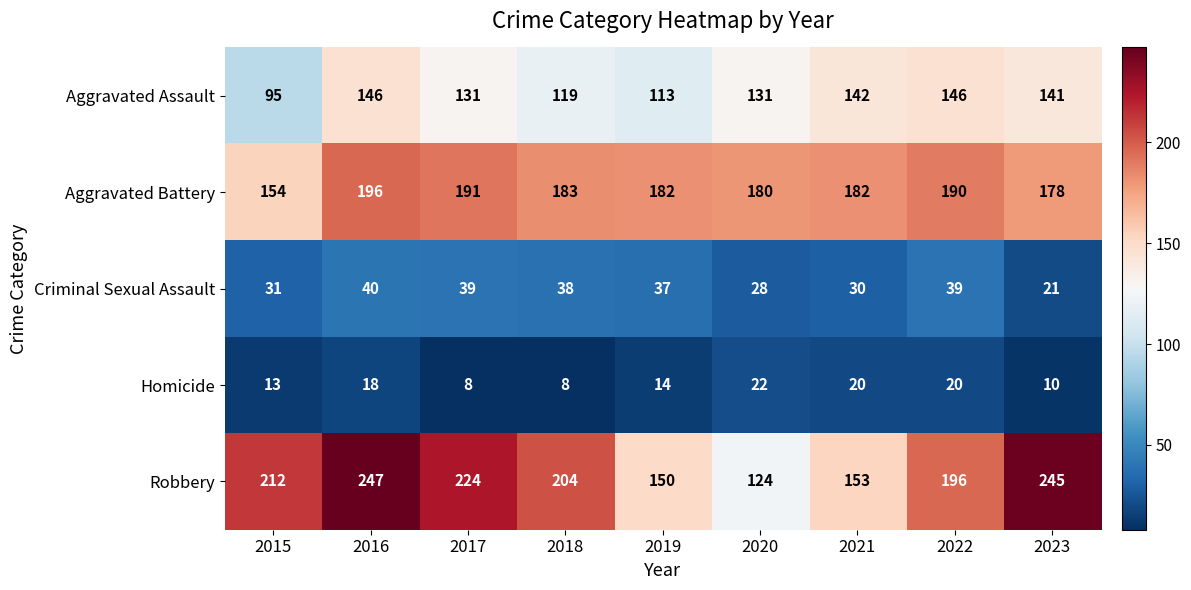

What is the difference between the second highest and minimum values in the Robbery series?

121